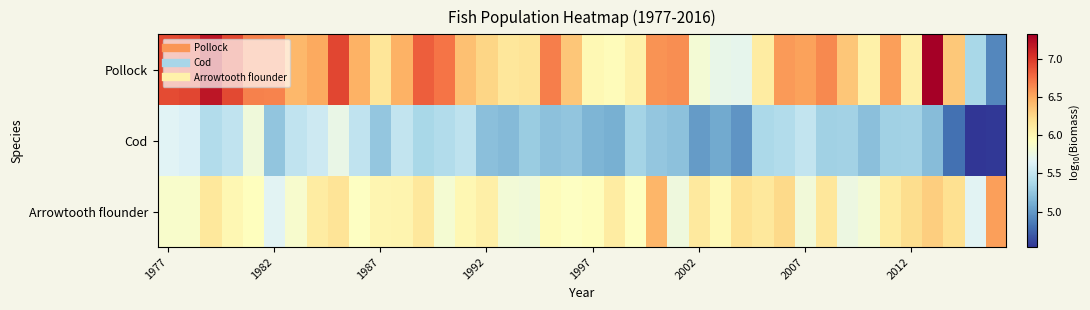

At how many categories does at least one series exceed 5?

40